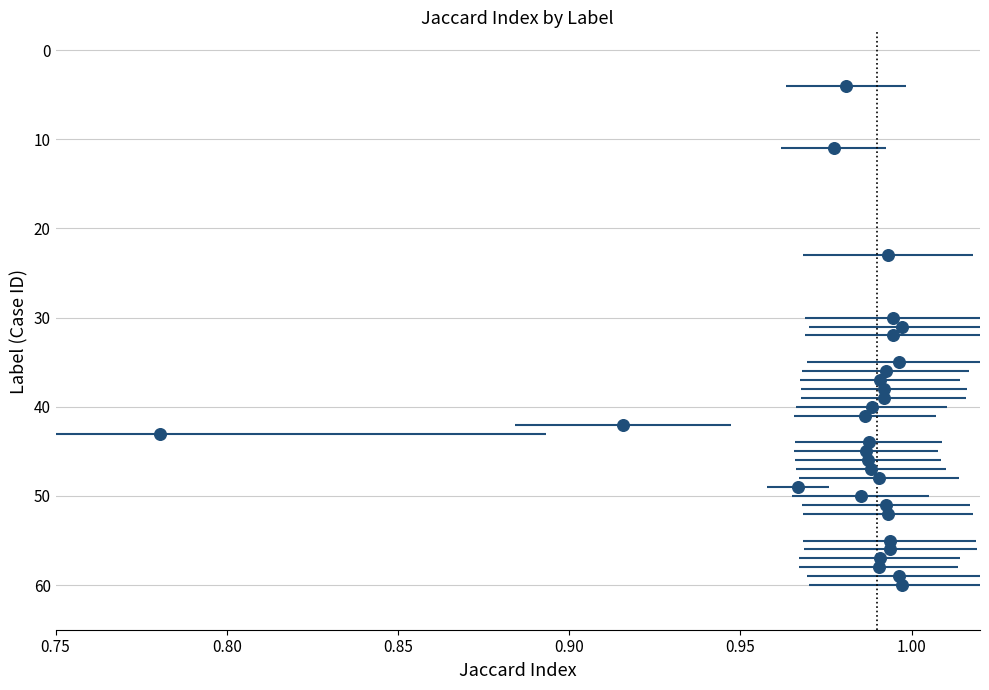

What is the range of Y values (max minus min)?

56